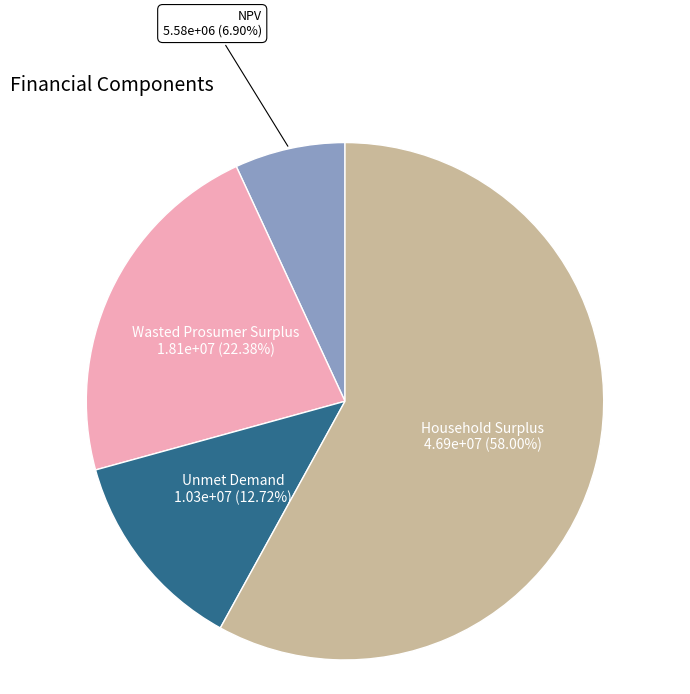

What is the smallest slice in the pie chart?

NPV